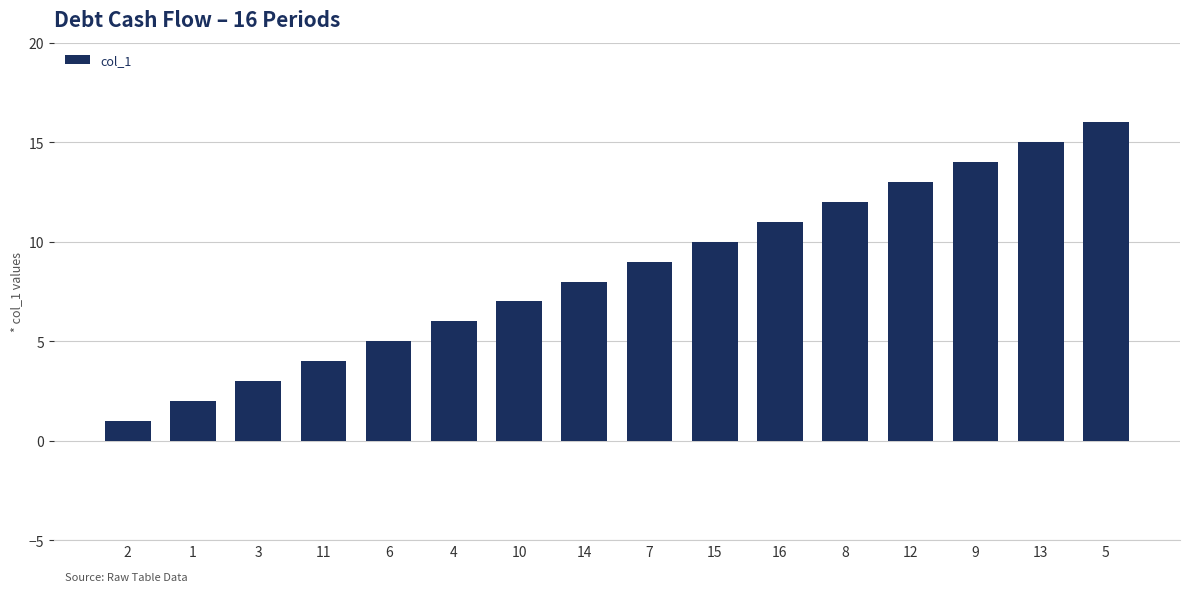

The chart shows a value of 14 at 9. True or false?

True